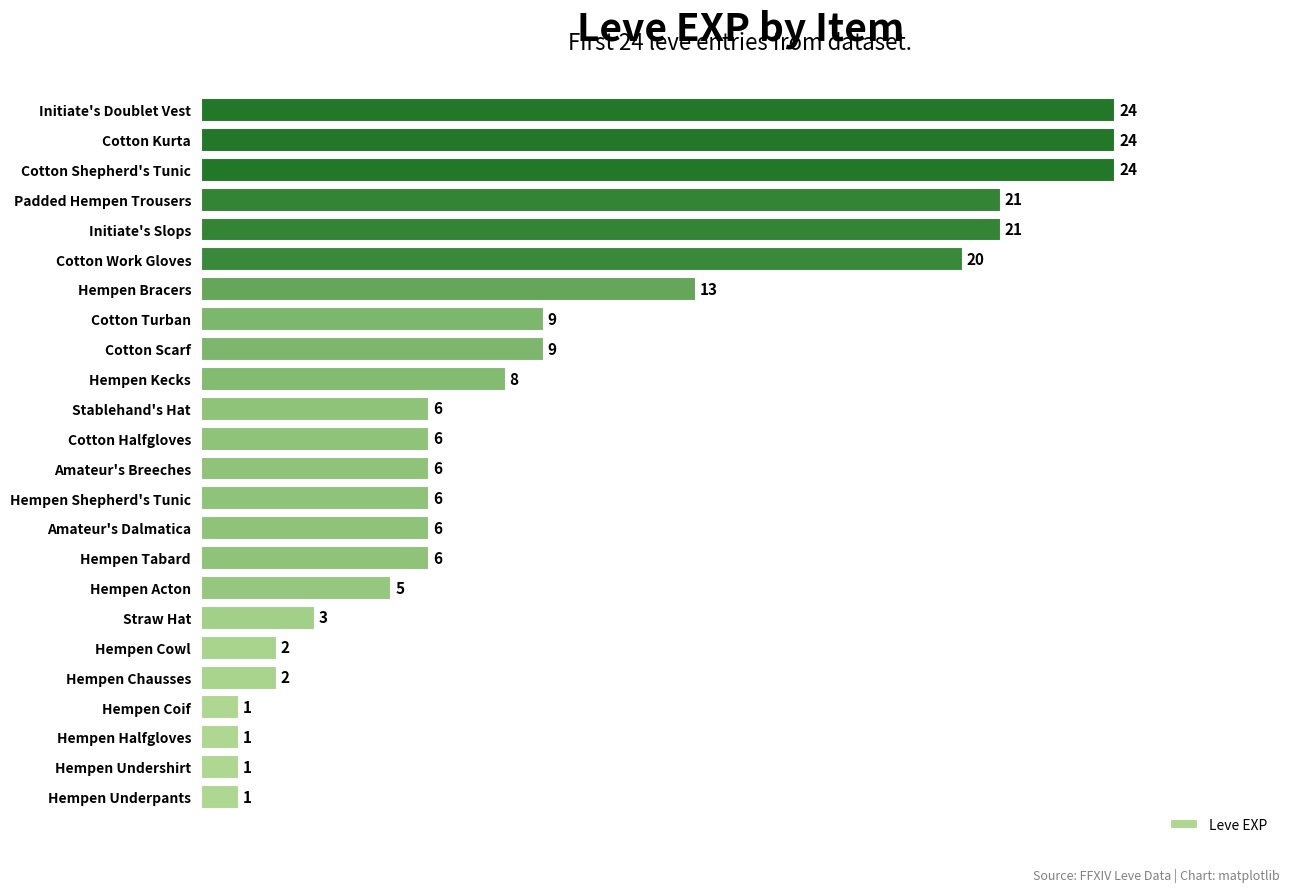

How many data points are less than 6?

8